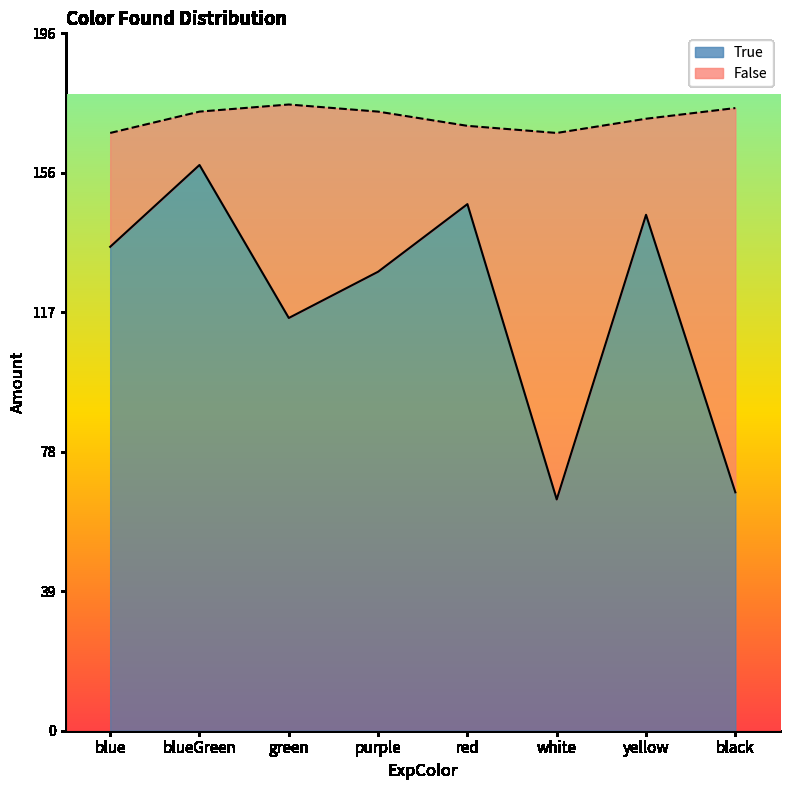

At which category does the data reach its first local peak?

blueGreen